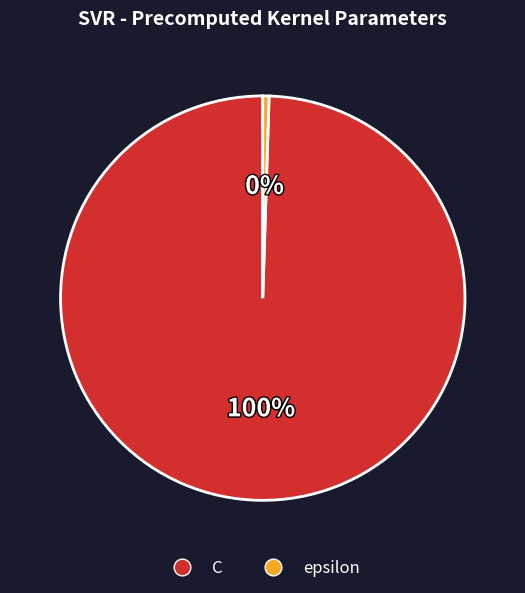

How many slices are in this pie chart?

2